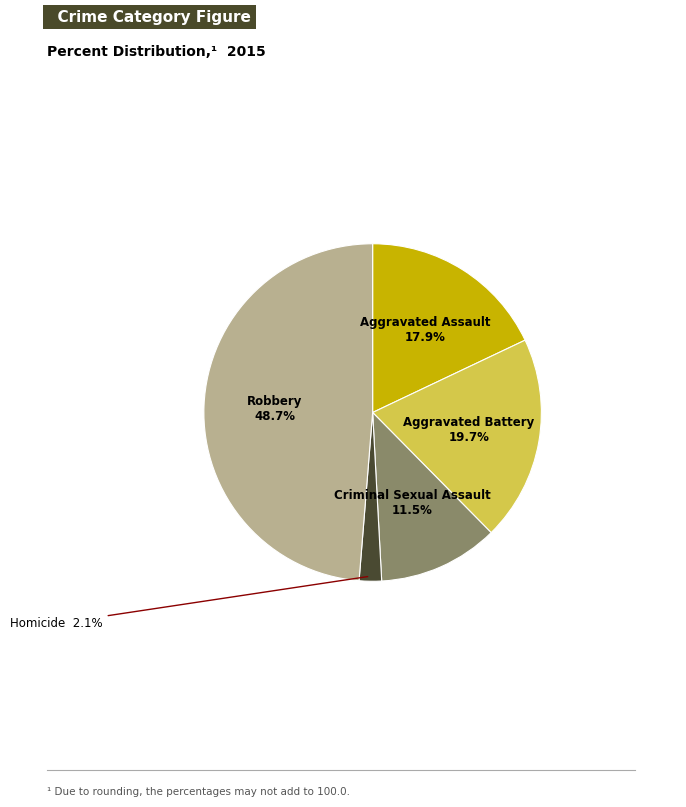

Is there any slice that represents more than half of the pie?

No